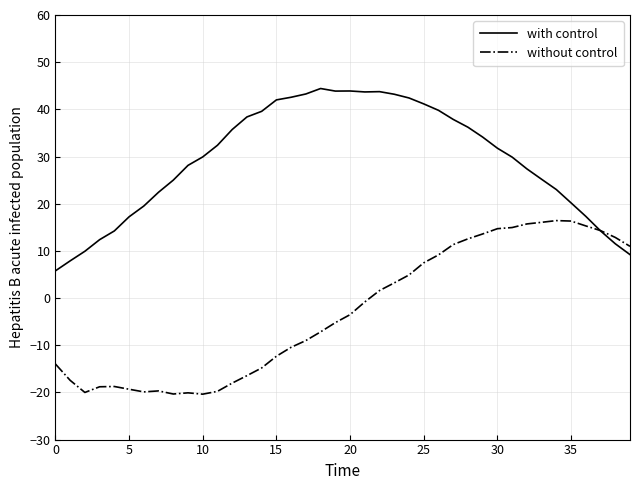

Which series has the largest total across all categories?

with control